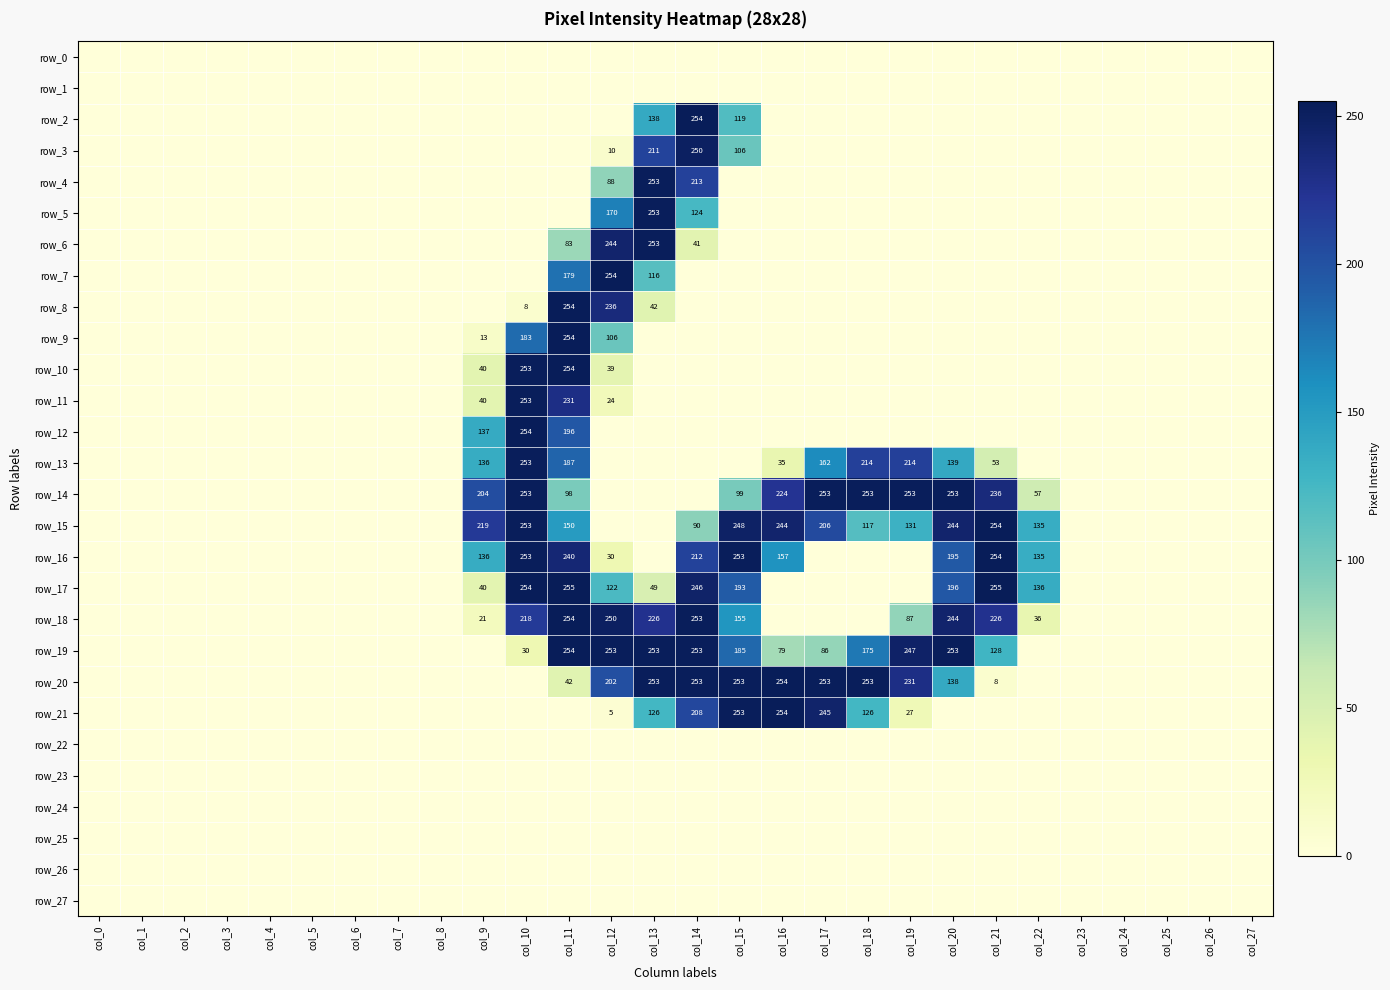

What is the difference between the maximum and second lowest values in the row_13 series?

253